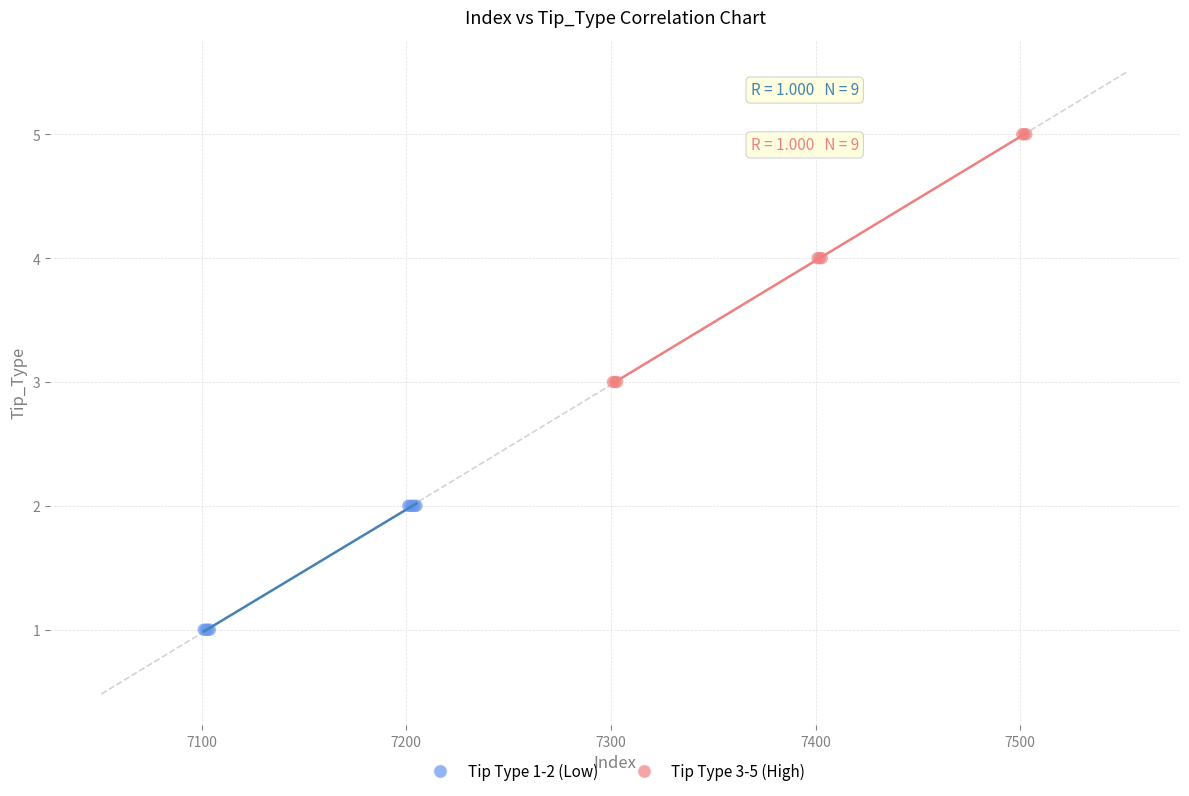

Which series reaches the maximum Y coordinate?

Tip Type 3-5 (High)